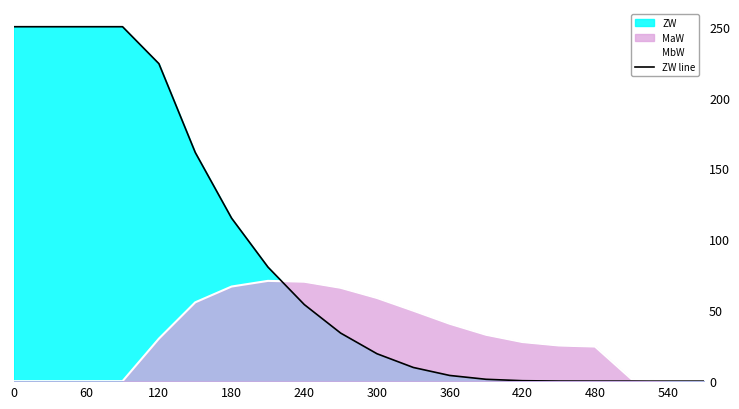

Rank the series at 60 from highest to lowest value.

ZW line, MbW